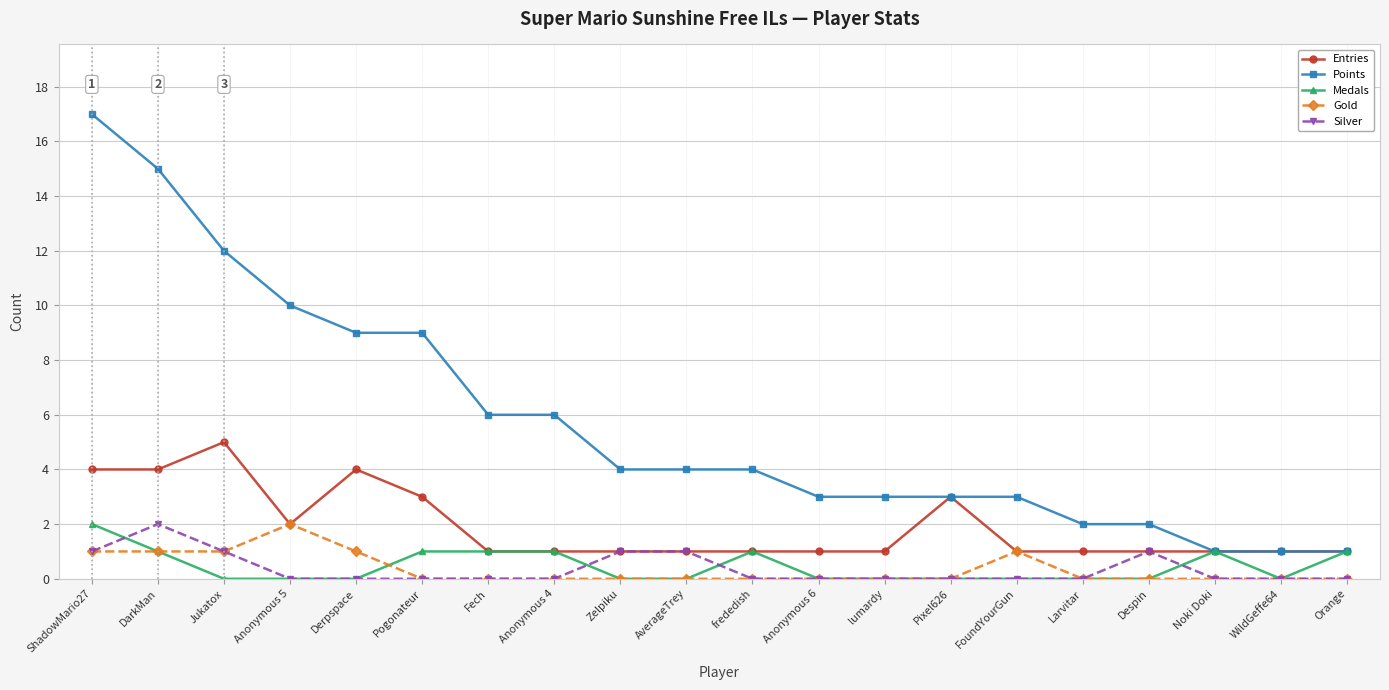

Which series has the largest range (max minus min)?

Points